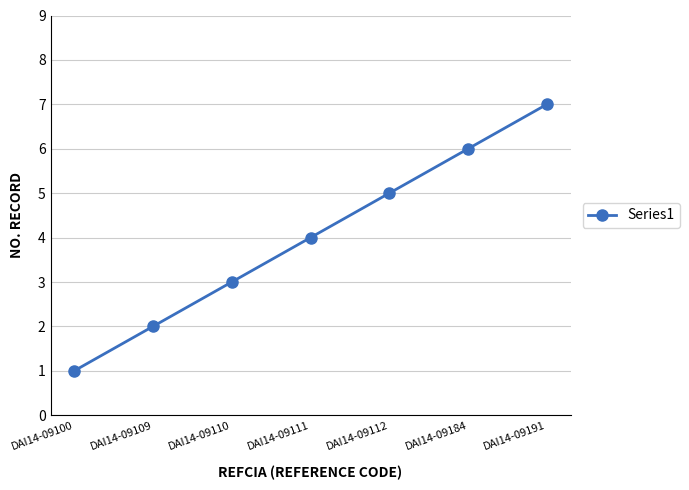

What is the difference between the second highest and second lowest values?

4